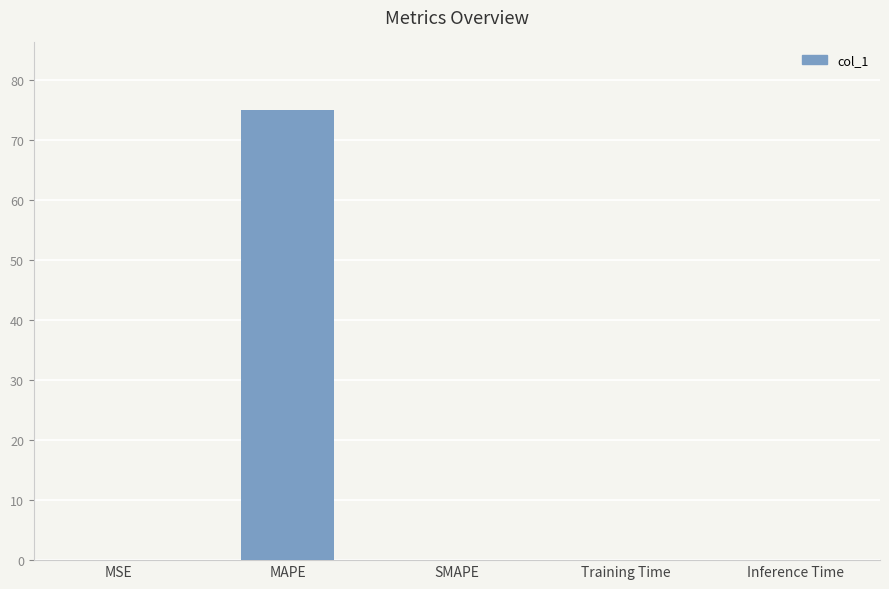

What is the greatest value displayed?

75.0